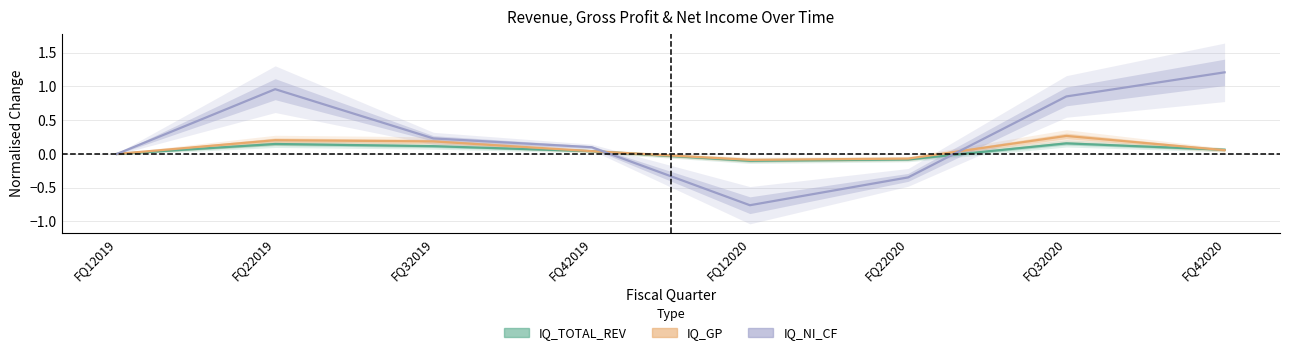

Which label corresponds to the largest value in the chart?

FQ42020